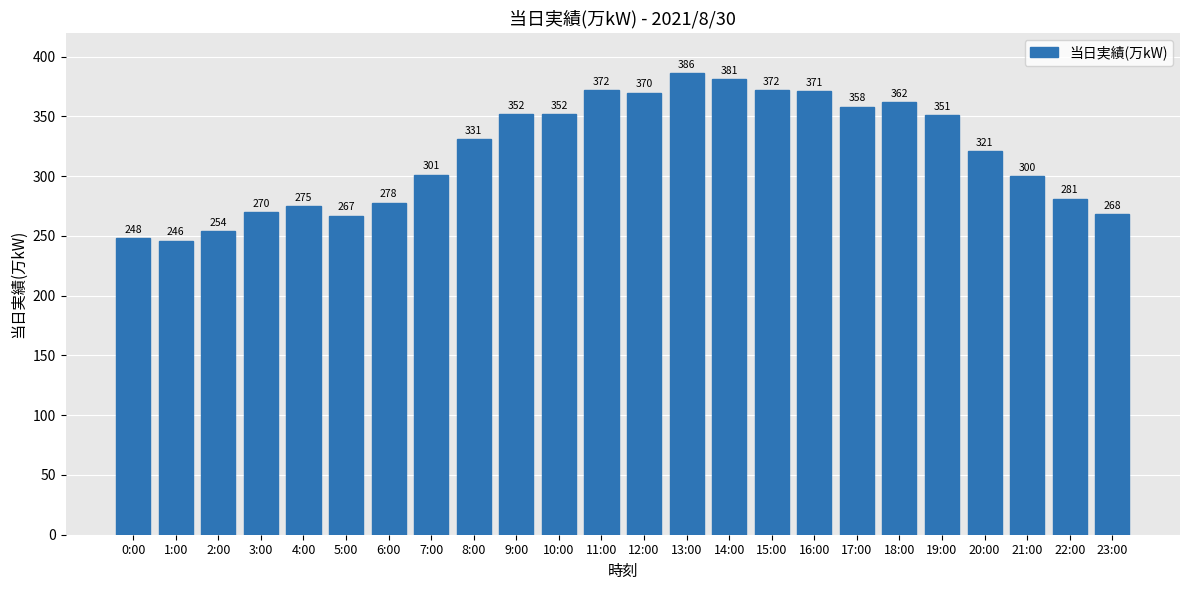

What is the average value?

319